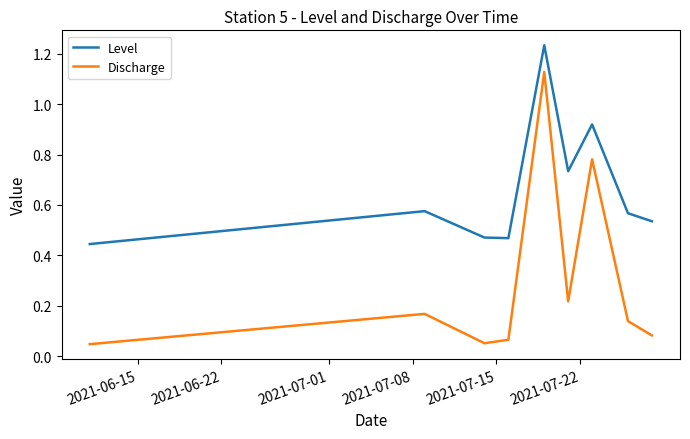

Which series has the widest spread of values?

Discharge